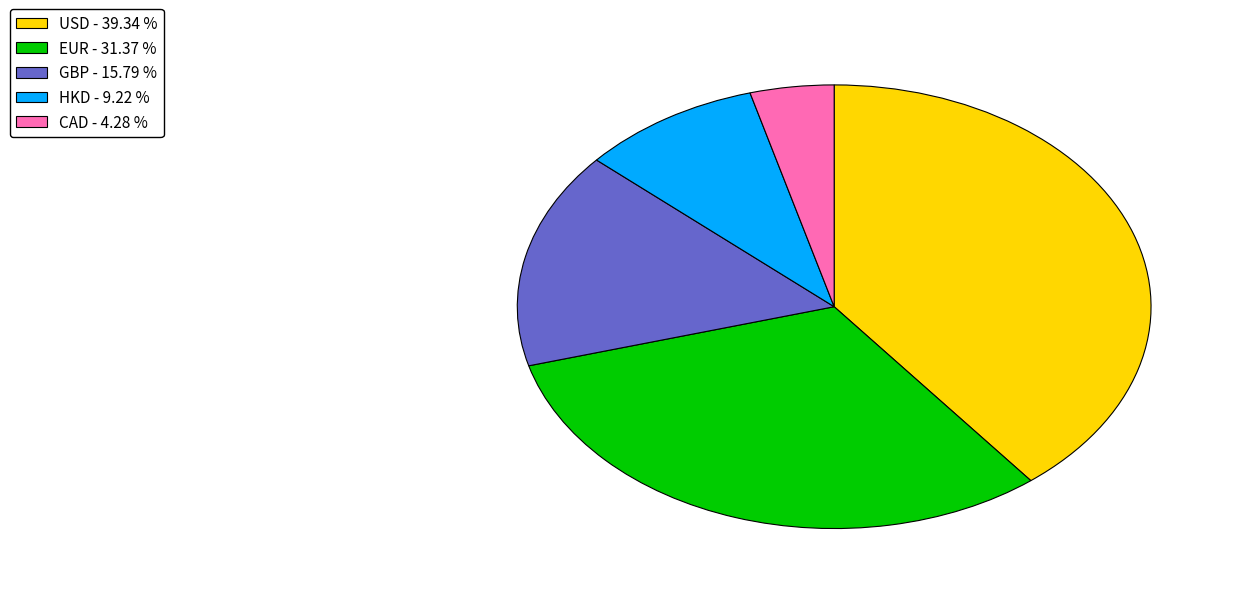

How many slices are in this pie chart?

5